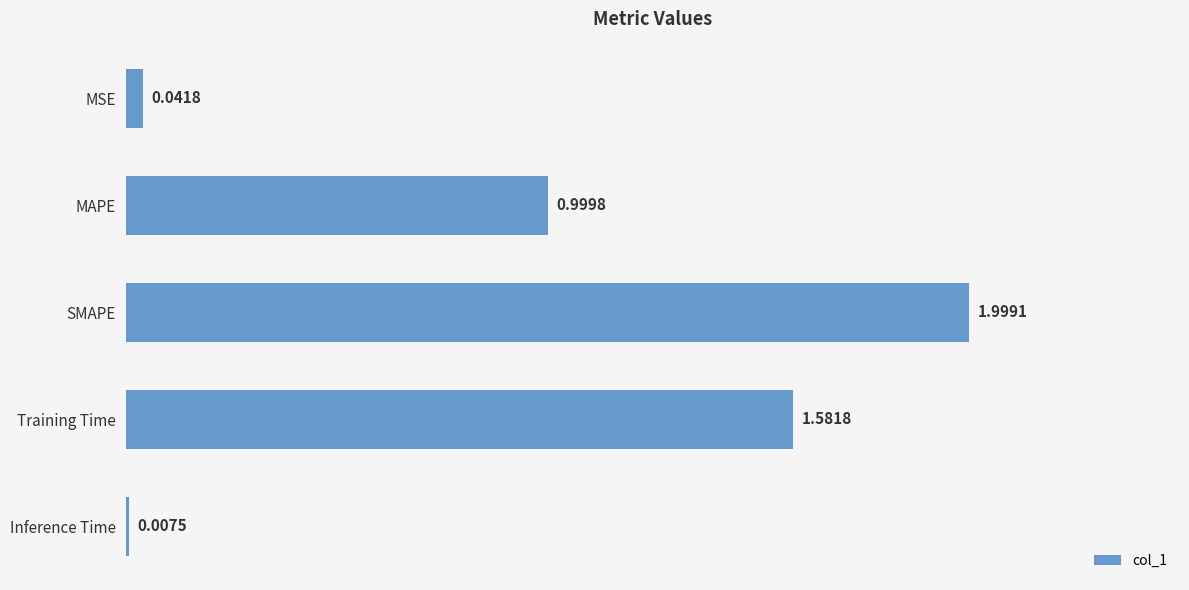

What is the label of the 3rd bar from the top?

SMAPE